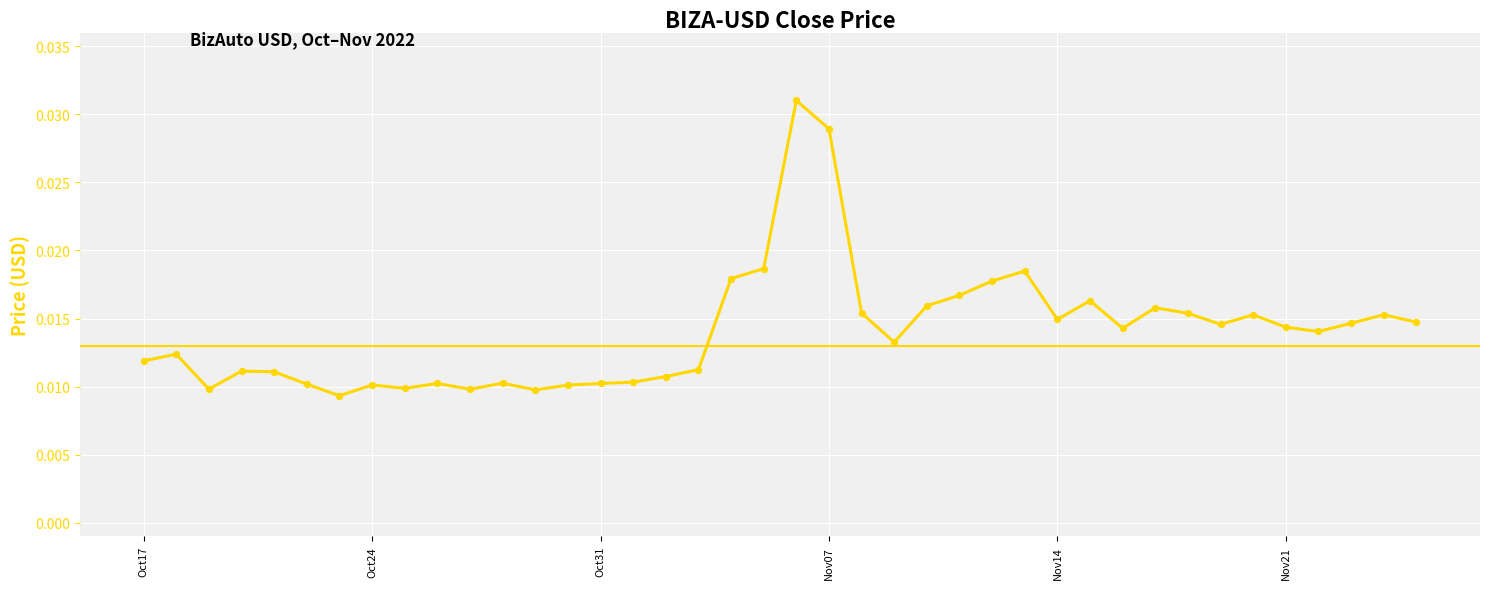

How many lines are shown in the chart?

1